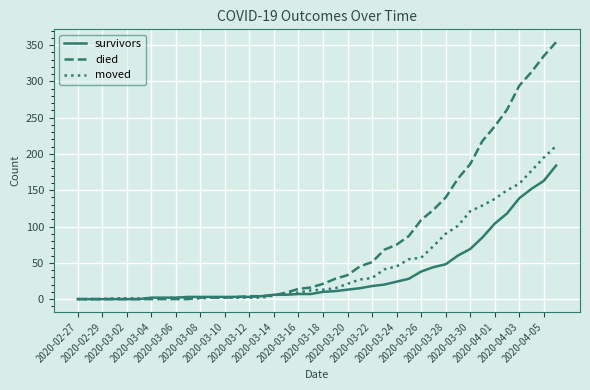

Which series ends up on top after the final intersection of died and moved?

died